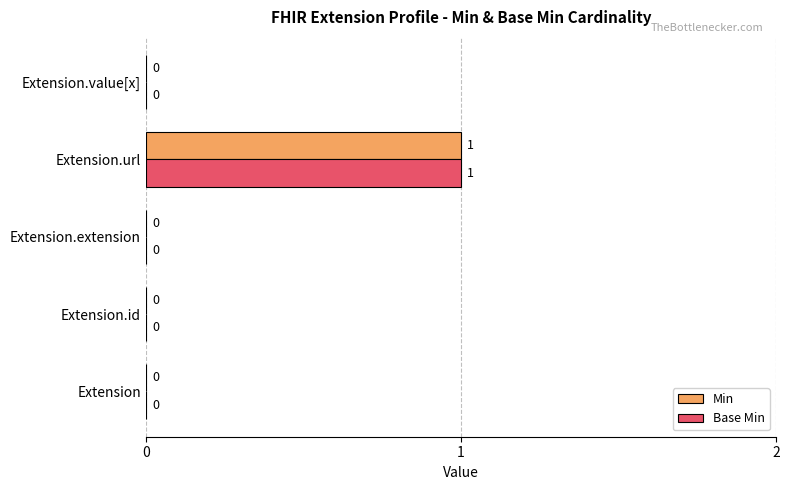

Is it true that Min equals 1 at Extension?

False